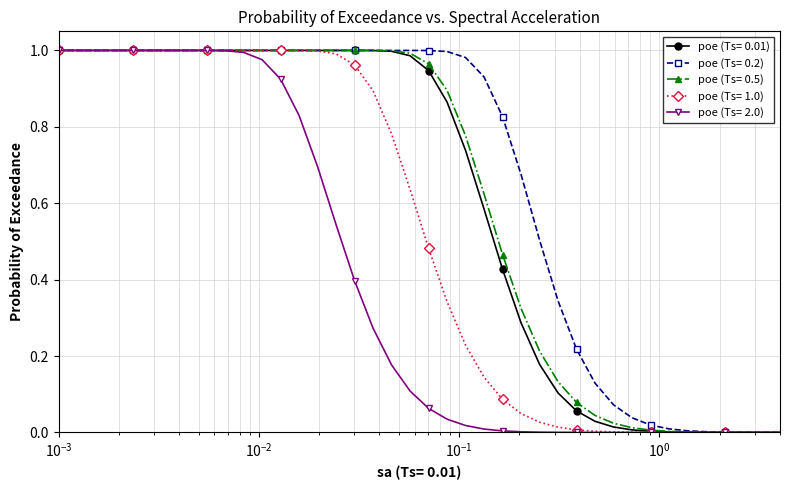

Which series has the largest total across all categories?

poe (Ts= 0.2)